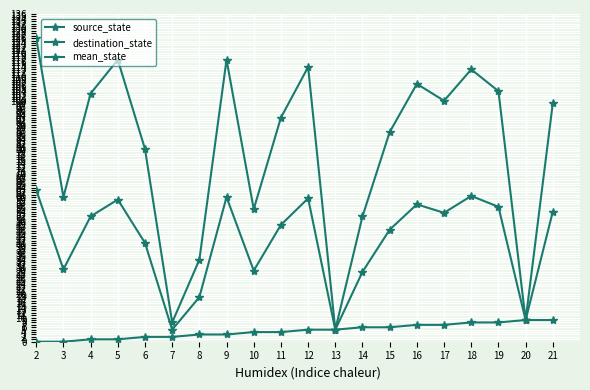

What is the sum of the mean_state values at 5 and 8?

77.5